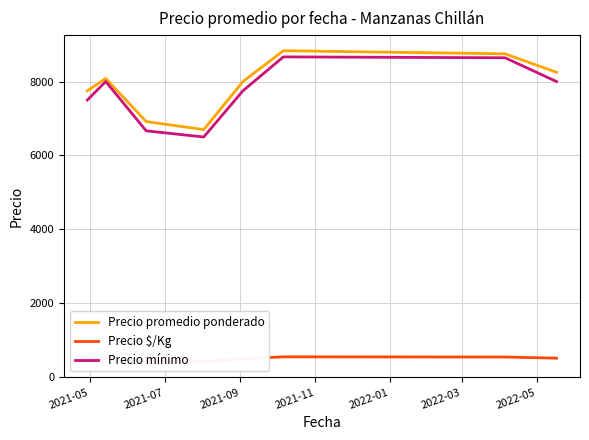

What is the difference between the second highest and second lowest values in the Precio mínimo series?

2000.0